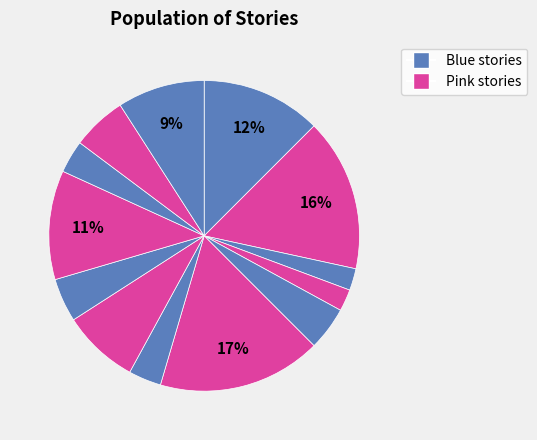

How many segments does this pie chart have?

13